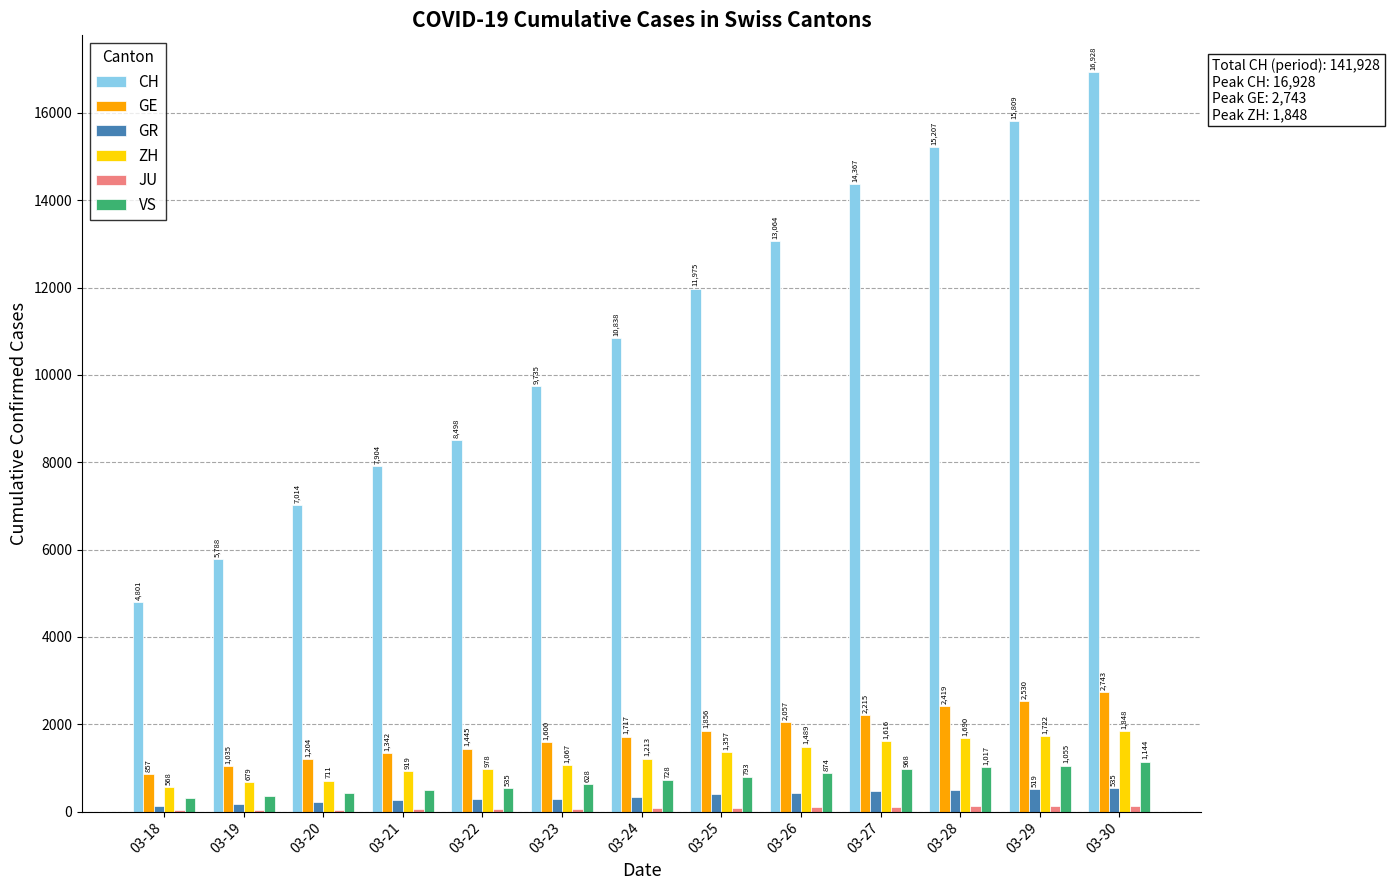

How many distinct data groups are displayed?

6